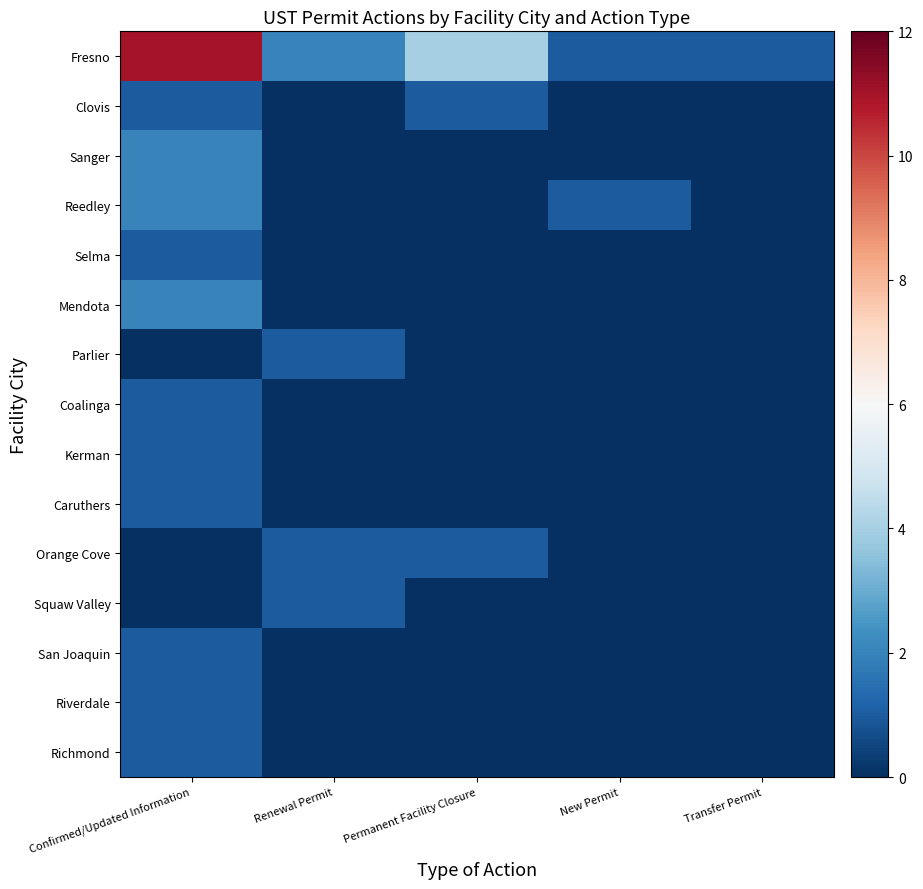

Rank the series at Transfer Permit from lowest to highest value.

Clovis, Sanger, Reedley, Selma, Mendota, Parlier, Coalinga, Kerman, Caruthers, Orange Cove, Squaw Valley, San Joaquin, Riverdale, Richmond, Fresno